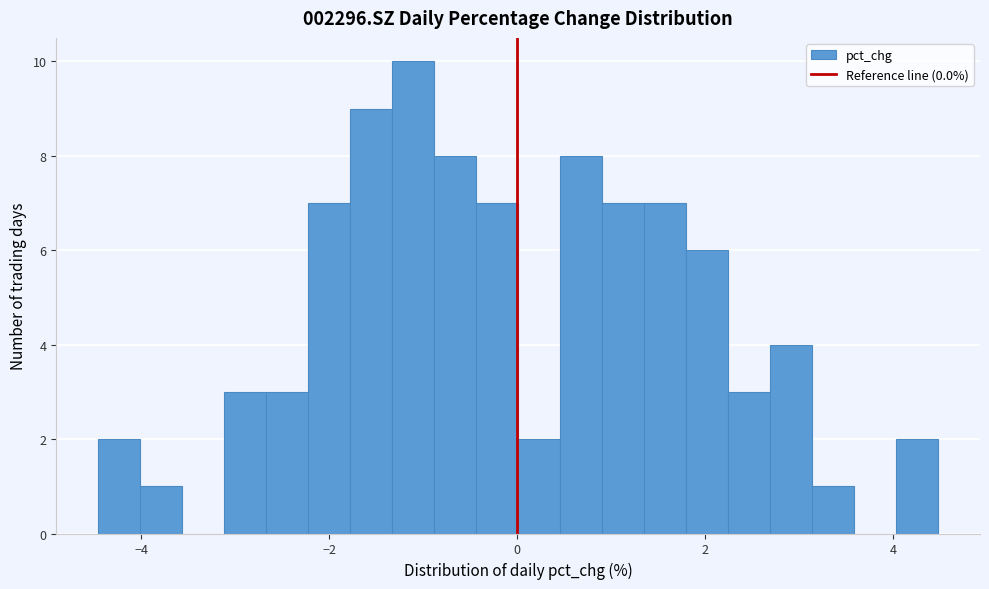

Around what value on the x-axis is the tallest bar? Give the approximate position of its centre, as read against the axis.

-1.2